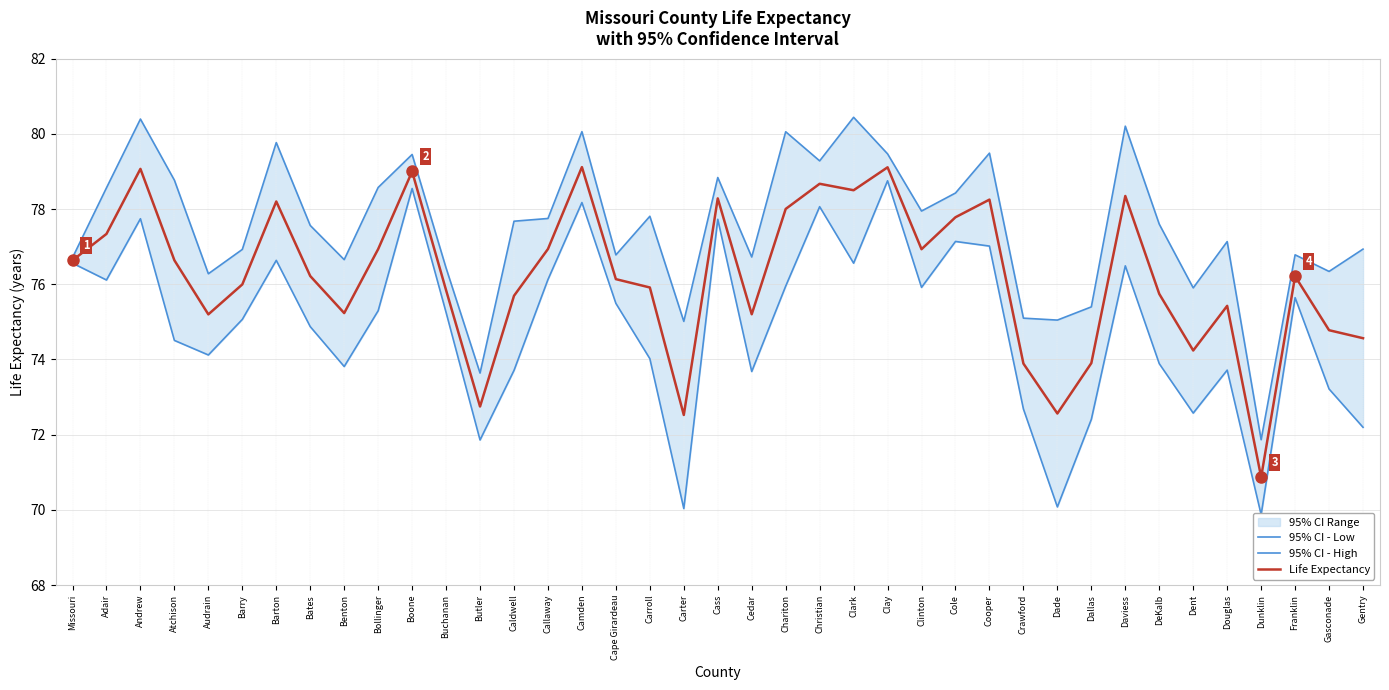

Which has a higher value, Cooper or Carroll?

Cooper